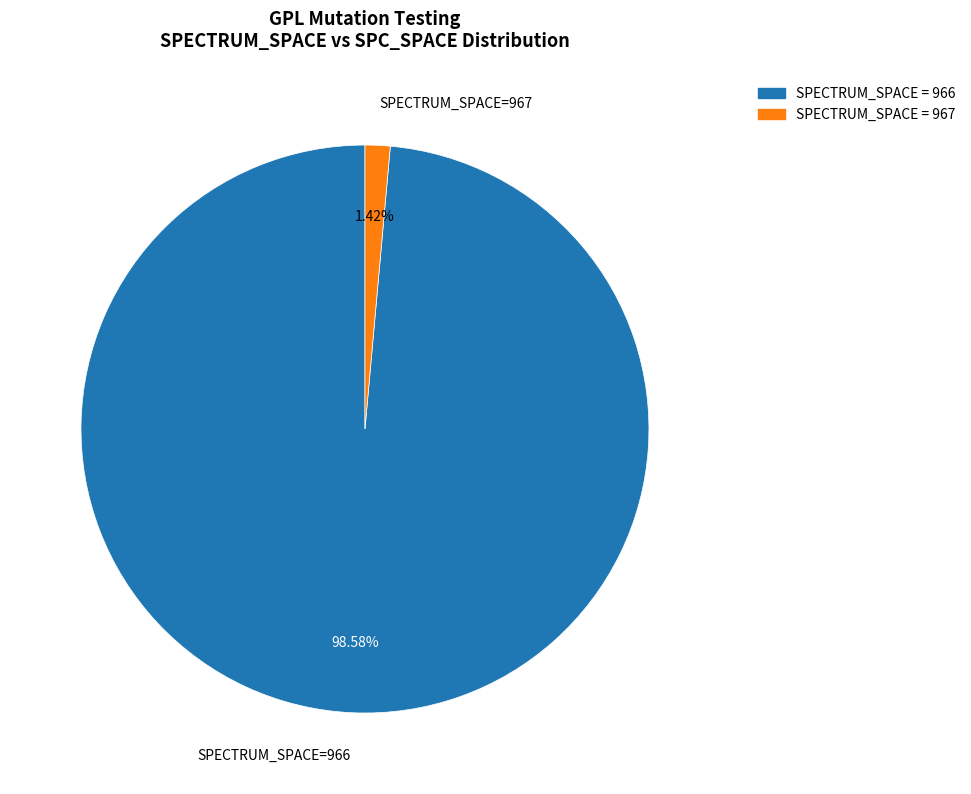

Count the number of slices in the pie.

2